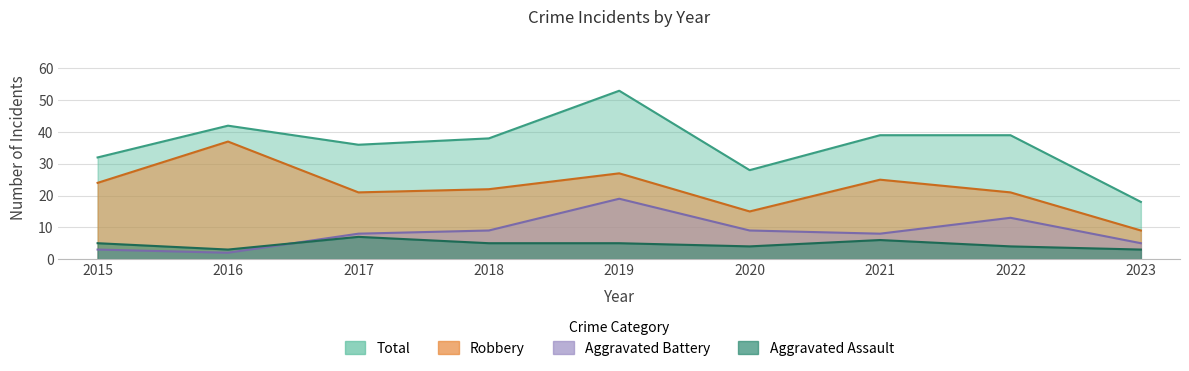

Rank the series by their maximum value, from highest to lowest.

Total, Robbery, Aggravated Battery, Aggravated Assault